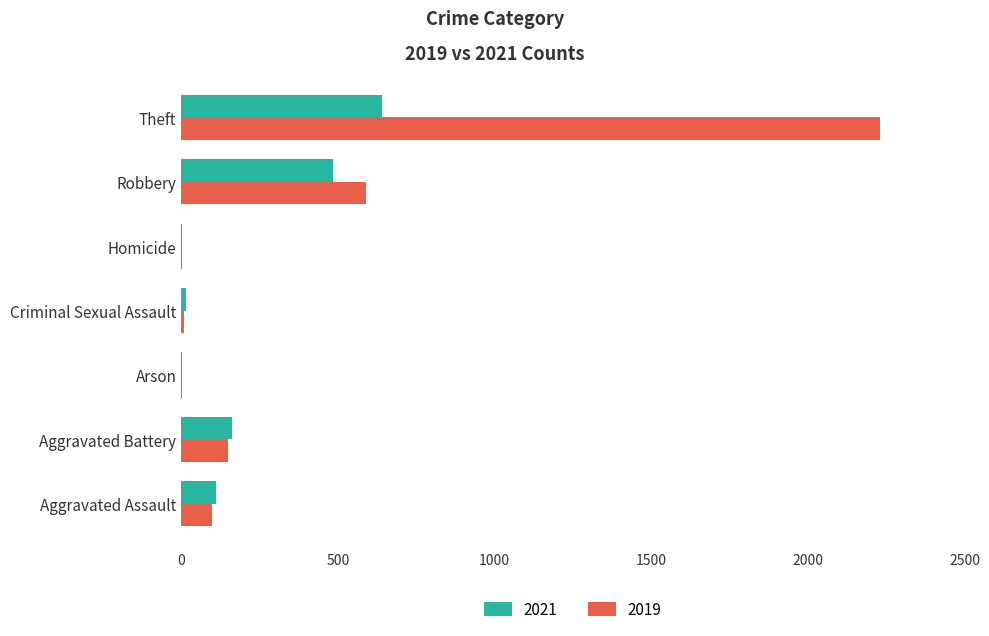

The 2019 series shows 2230 at Theft. True or false?

True